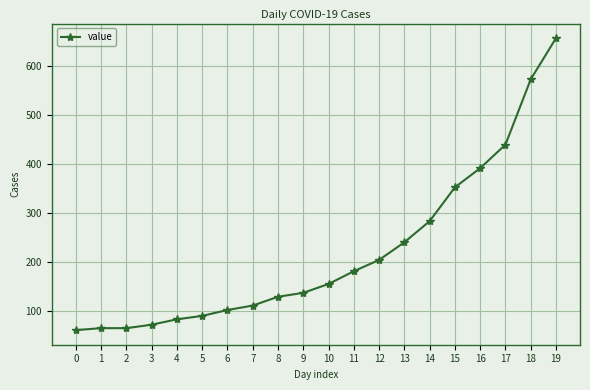

How many lines are shown in the chart?

1